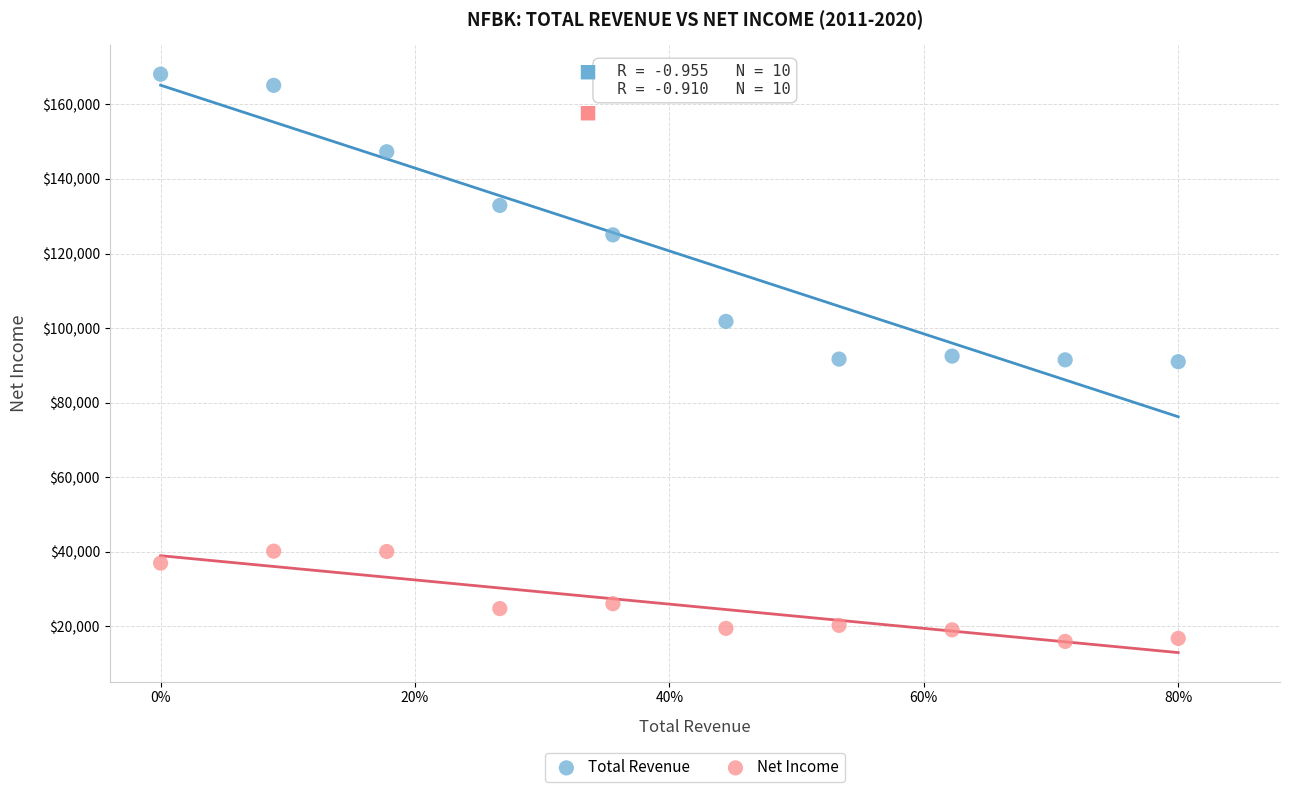

What are all the series names shown in the legend?

Total Revenue, Net Income